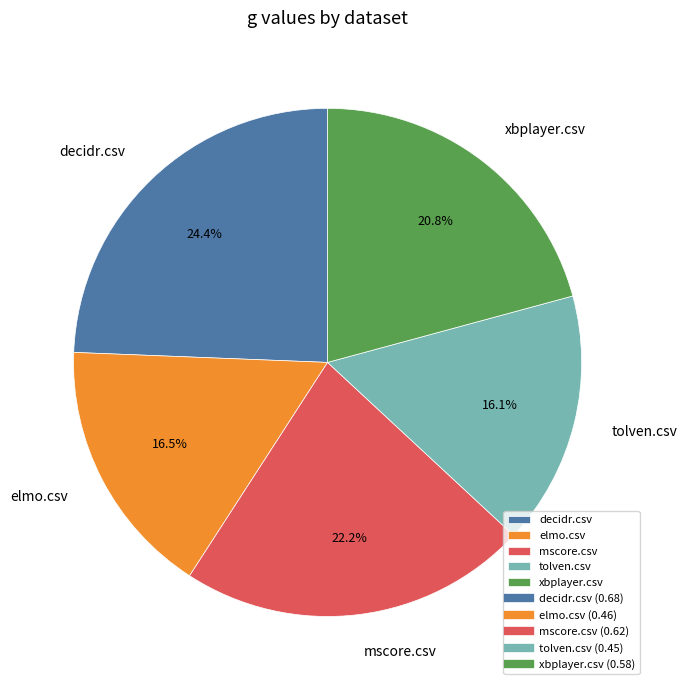

To the nearest percent, what is the average slice percentage?

20%